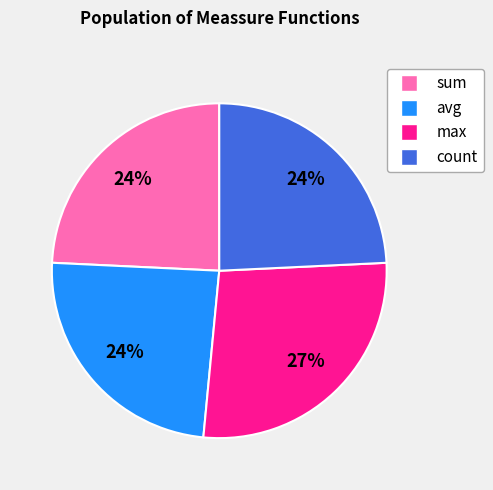

Does any single category account for the majority?

No